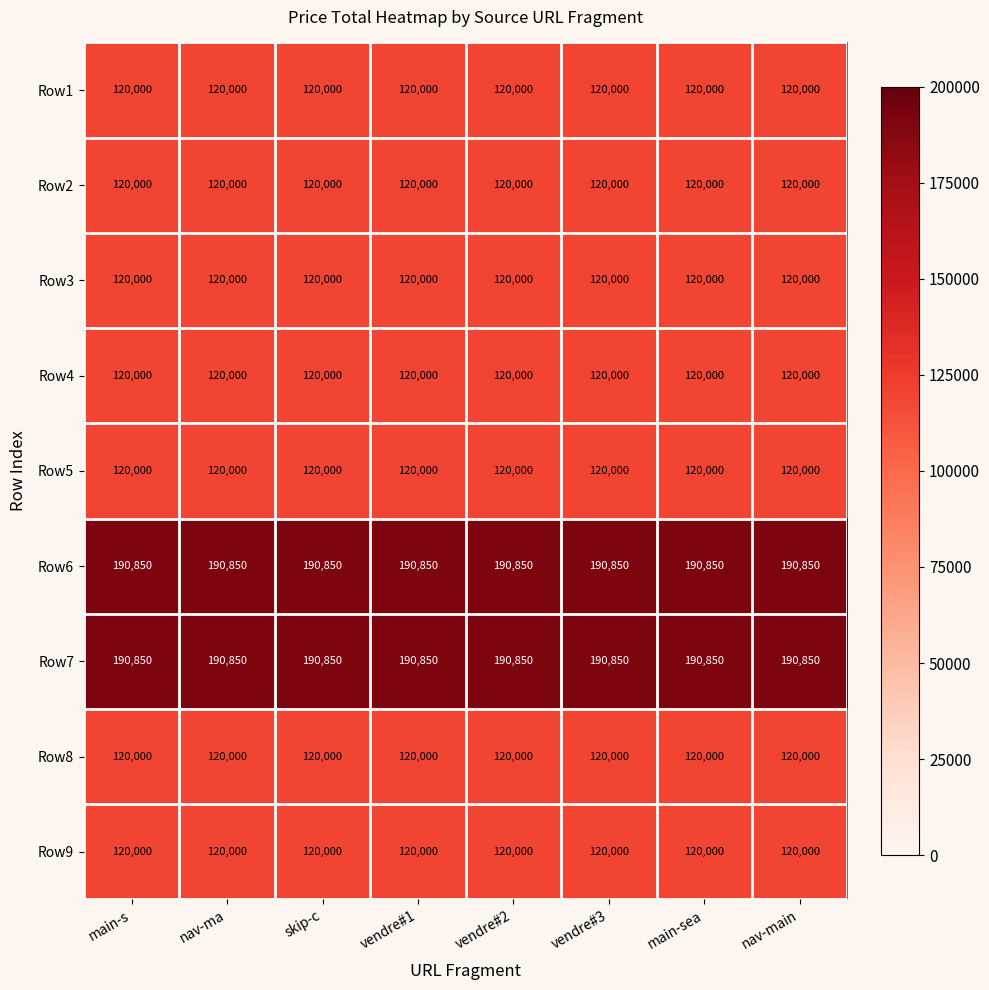

What is the smallest value displayed?

120000